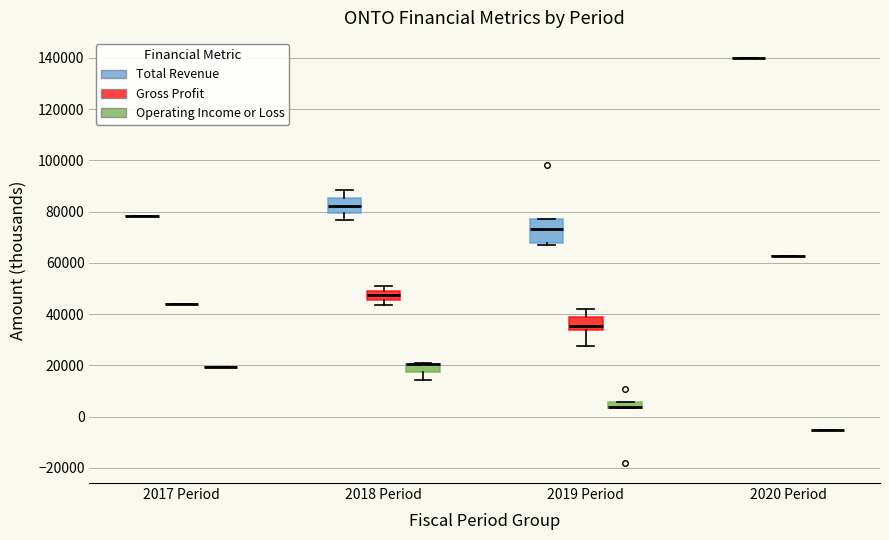

Where does the median line of the box for 2018 Period (Gross Profit) sit on the y-axis? The values are not printed on the chart, so give them approximately, as read against the axis.

48000